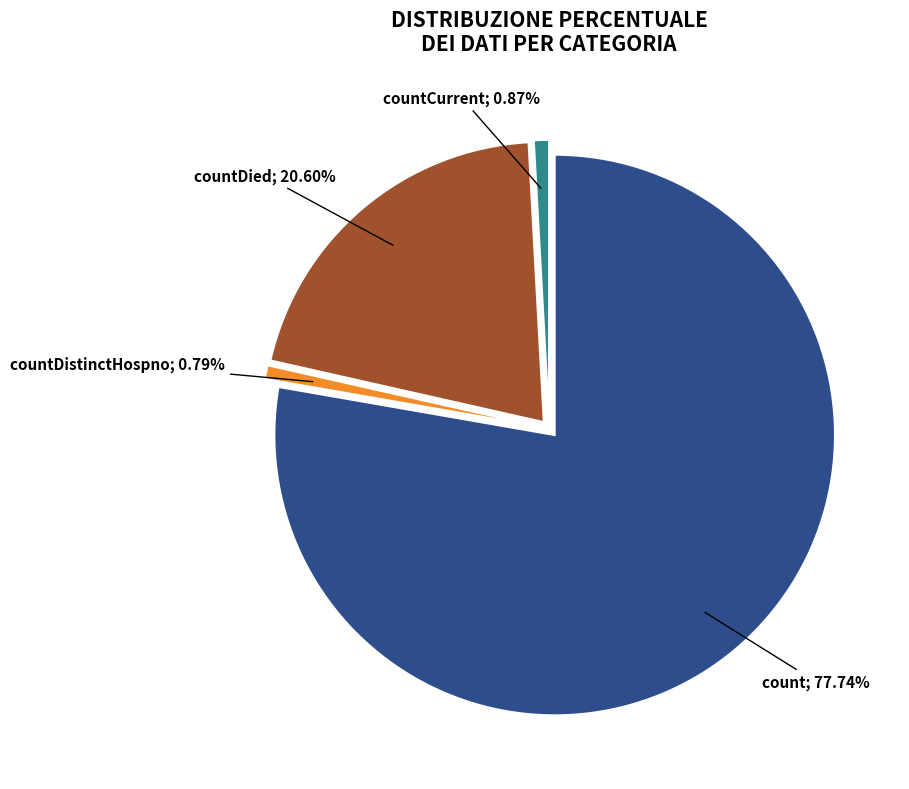

Is there a majority slice in this chart?

Yes